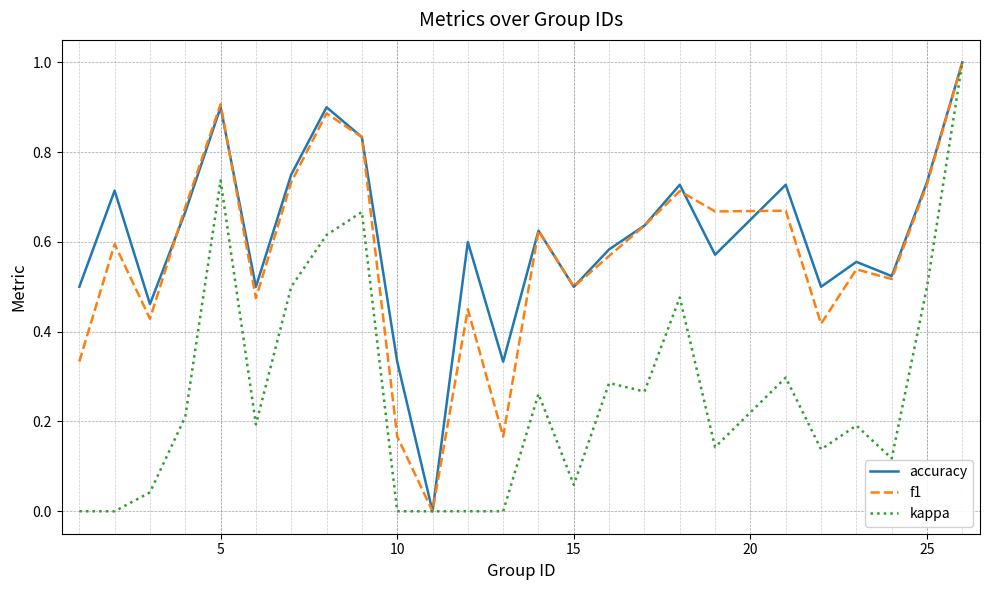

What is the maximum value for kappa?

1.0